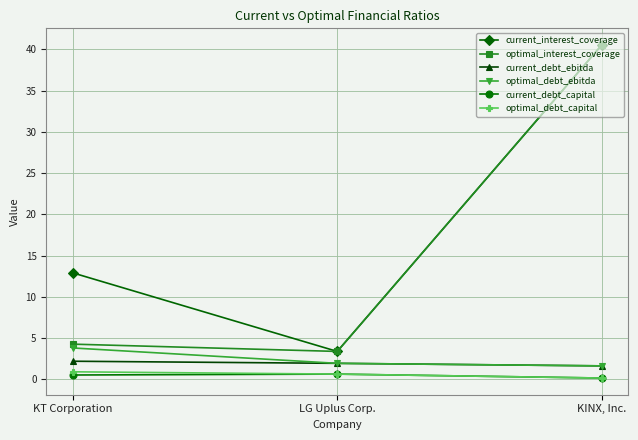

What is the smallest value displayed?

0.2